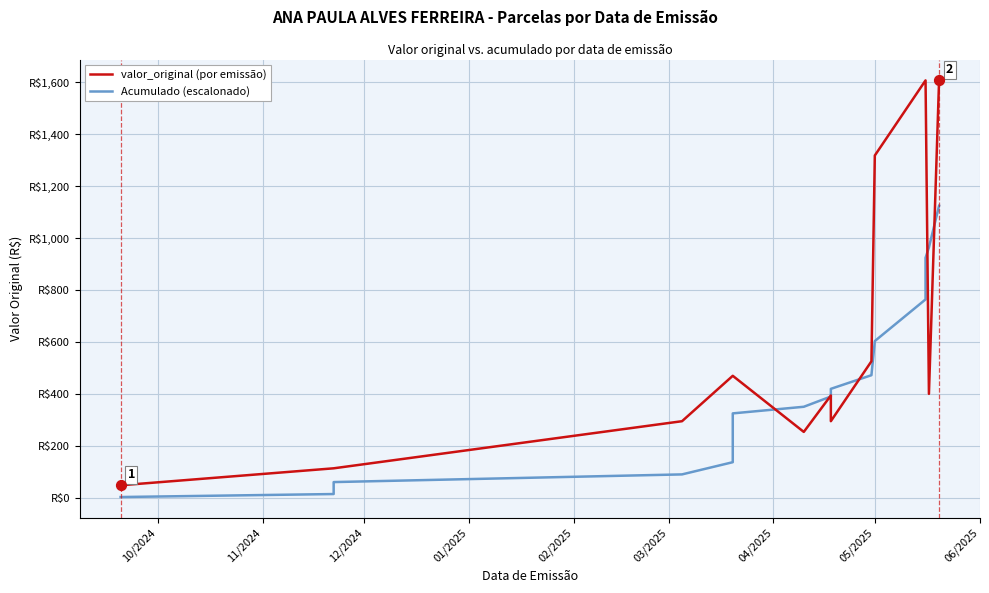

Which series has the largest total across all categories?

valor_original (por emissão)